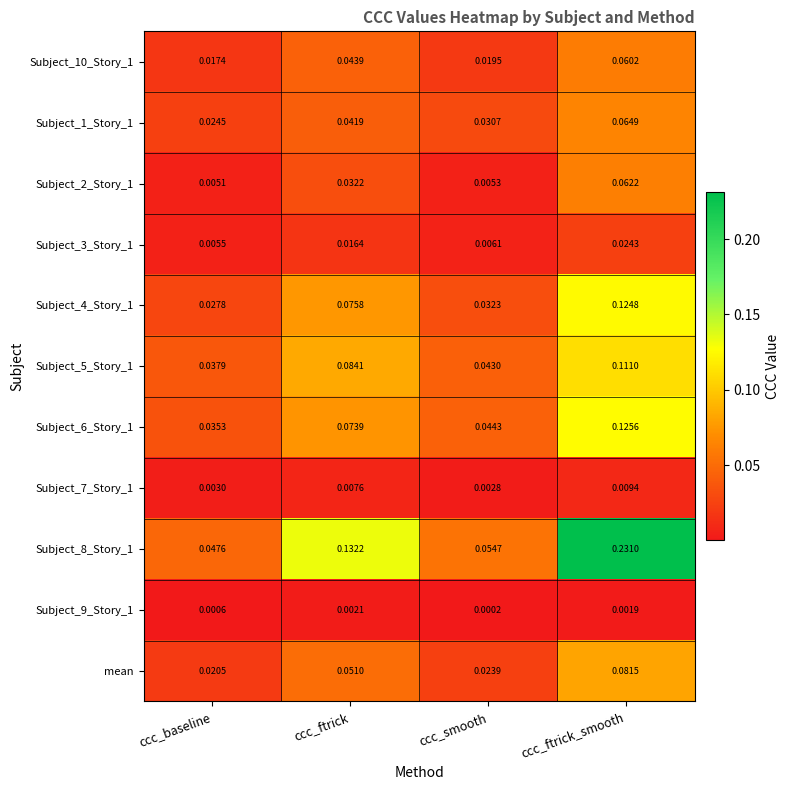

List the labels in order of Subject_4_Story_1 value, smallest first.

ccc_baseline, ccc_smooth, ccc_ftrick, ccc_ftrick_smooth